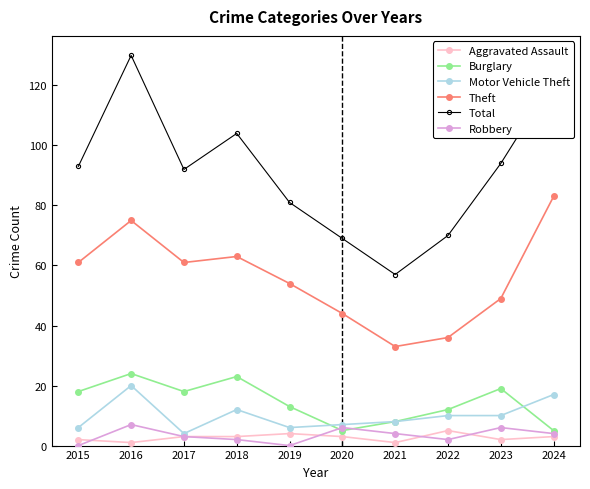

How many data points in Total are less than 93?

5